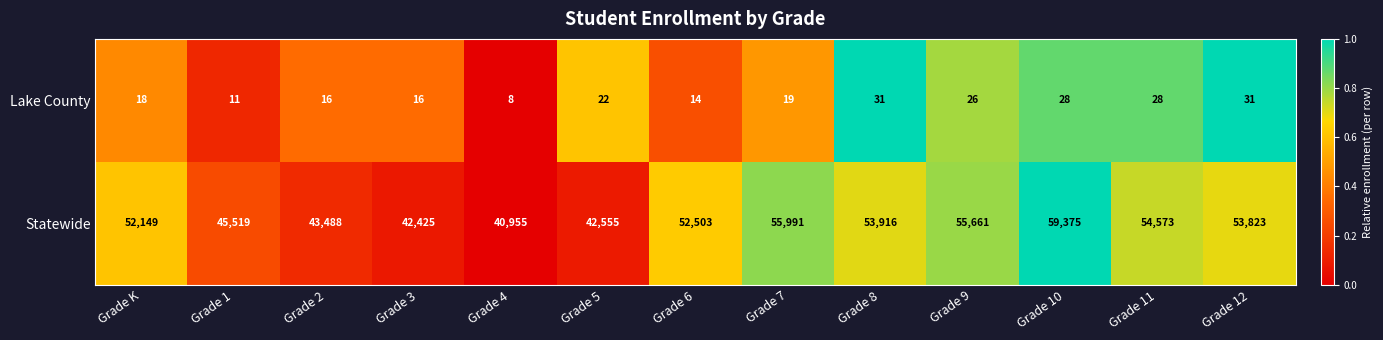

Which series changed the most between Grade K and Grade 6?

Statewide